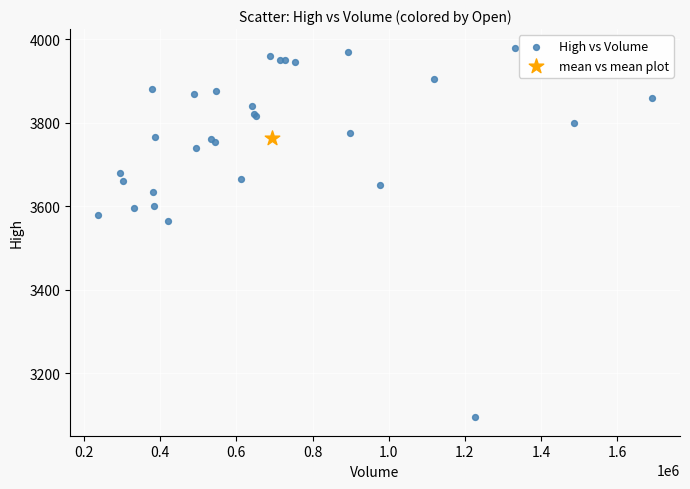

What are all the series names shown in the legend?

High vs Volume, mean vs mean plot